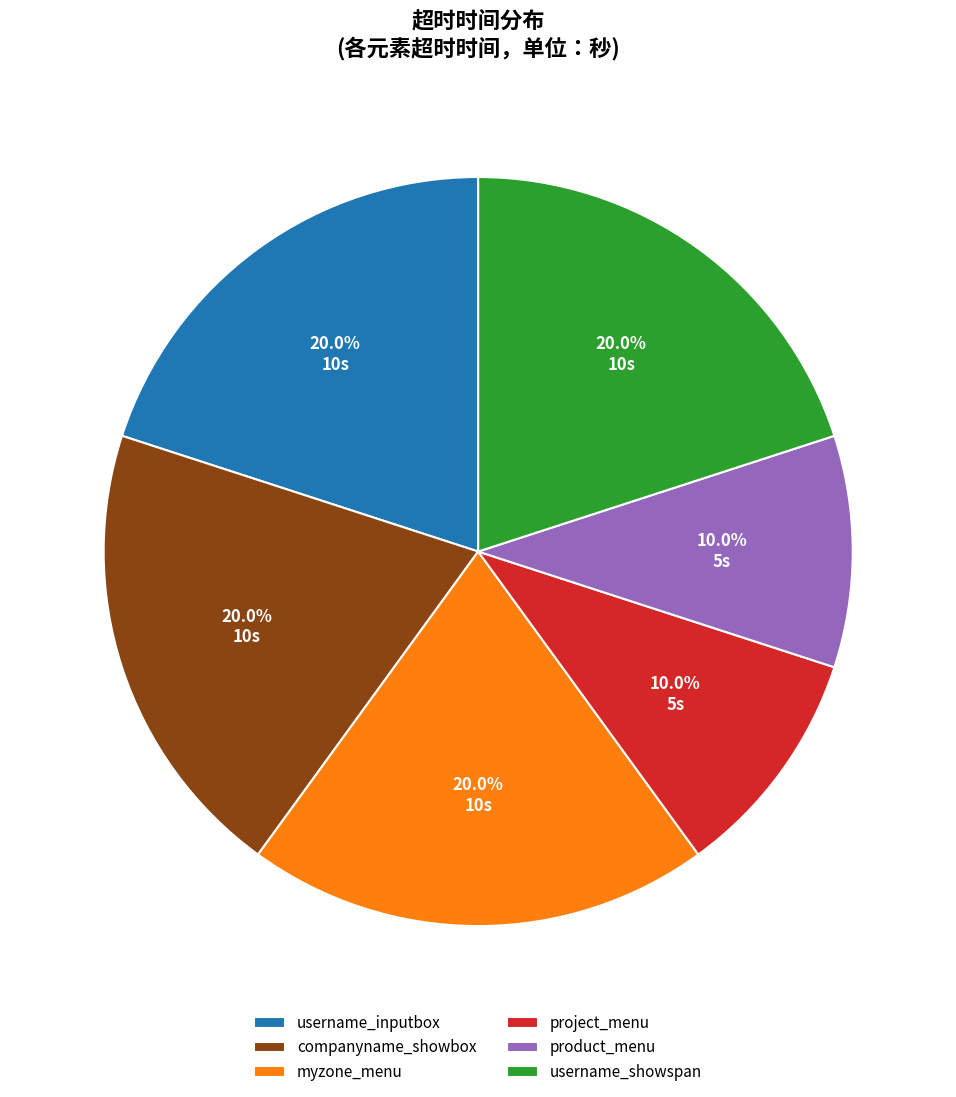

Is product_menu the majority of the pie?

No